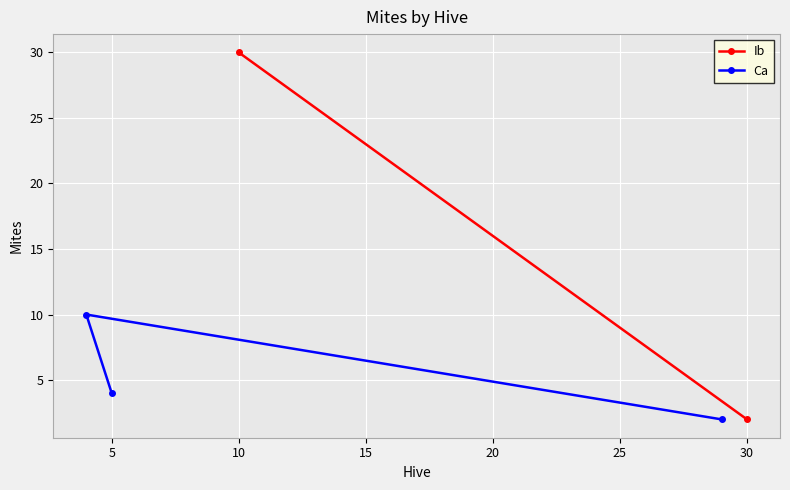

Where does the data first go above 4?

5